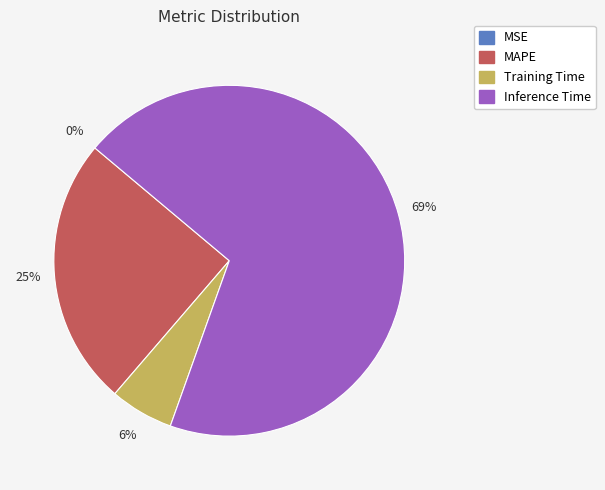

To the nearest percent, what is the average slice percentage?

25%